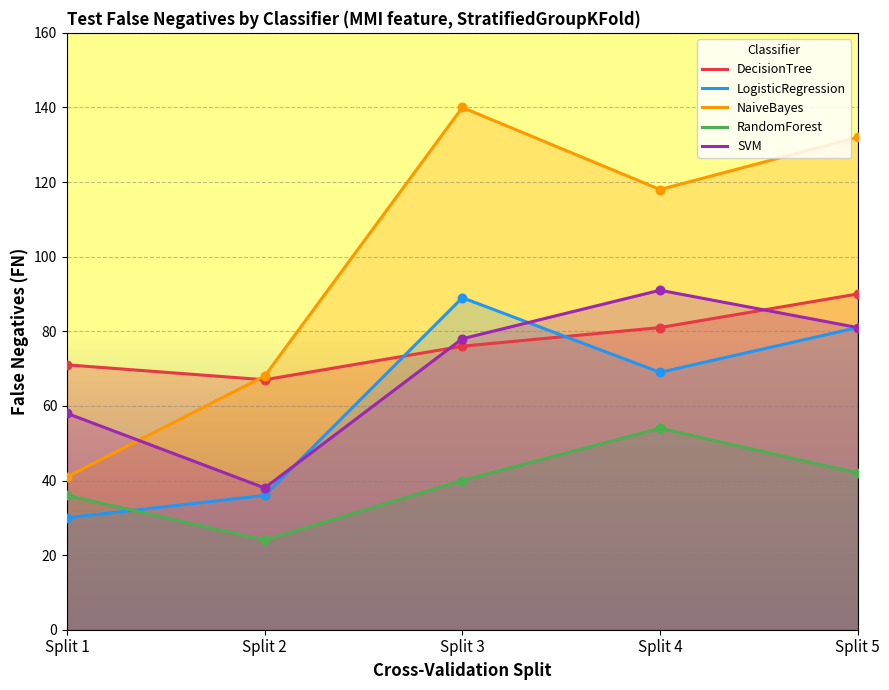

Is the value of DecisionTree at Split 4 greater than the value of SVM at Split 4?

No